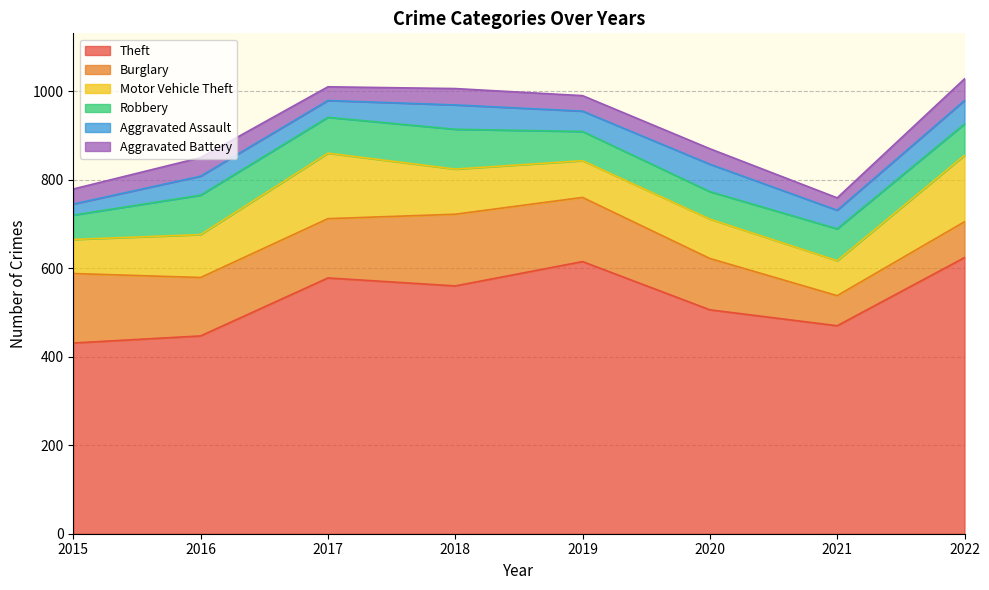

How many values in the Aggravated Assault series exceed 46?

3